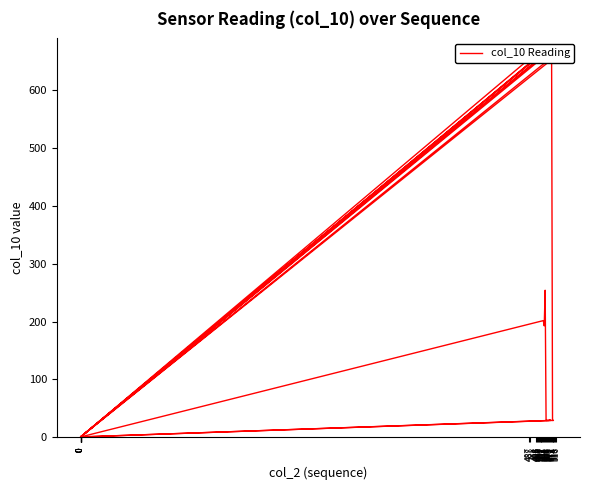

Where does the data first go above 201?

487